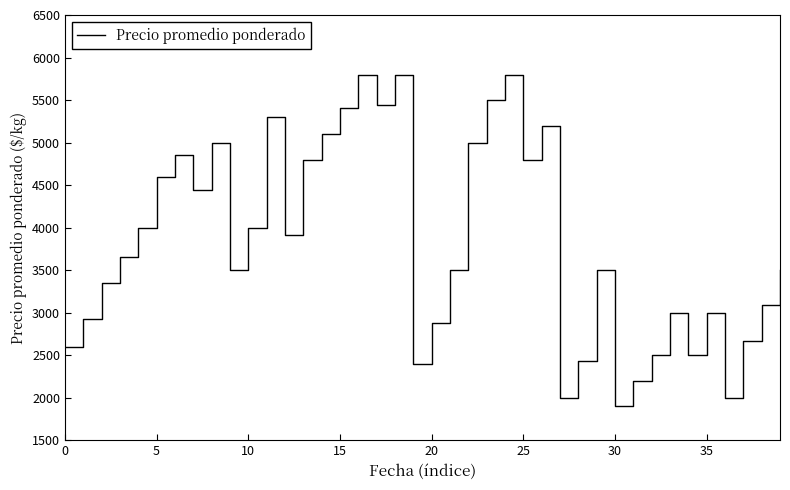

True or false: the data has more than 2 interior local peaks.

True